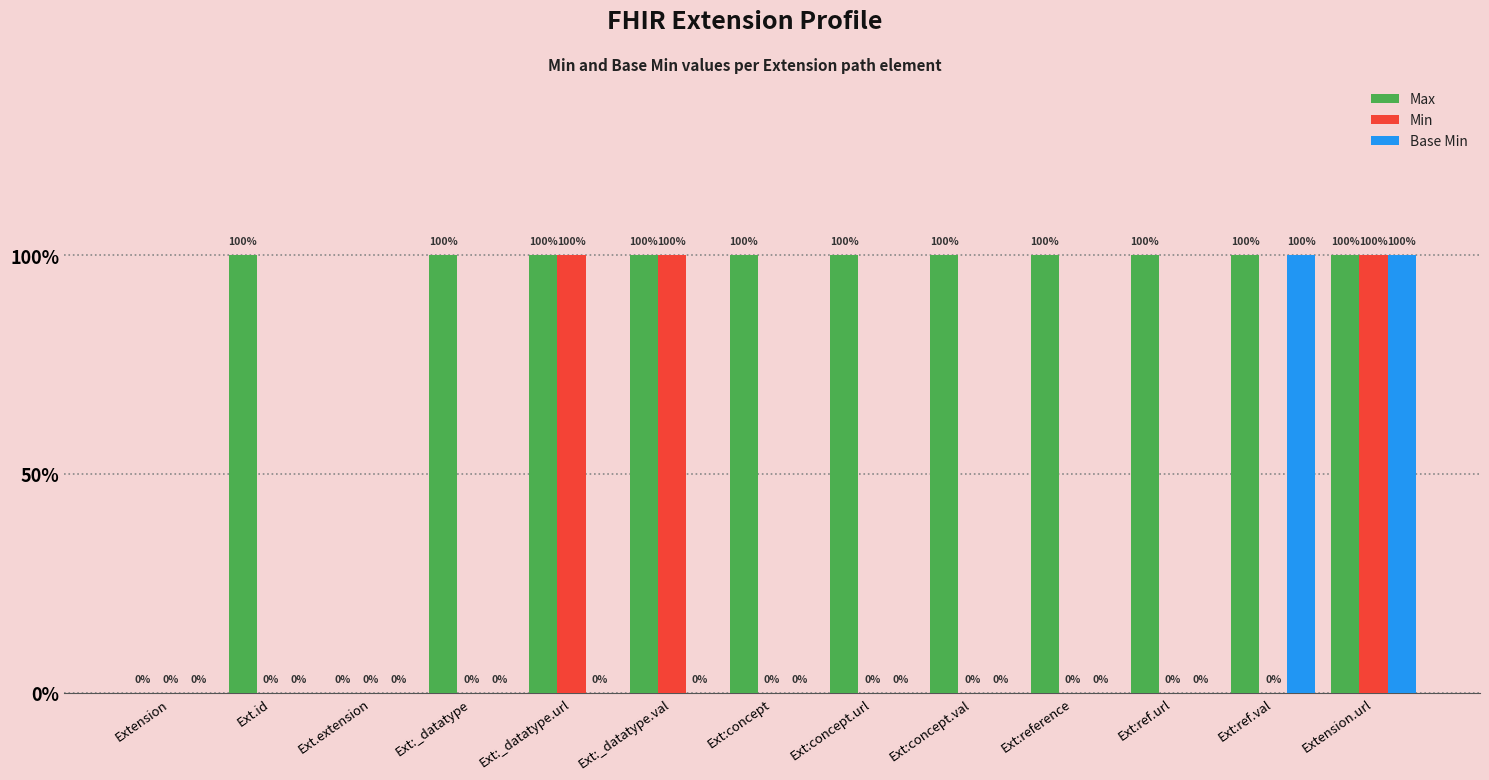

What position from the right is Ext:concept?

7